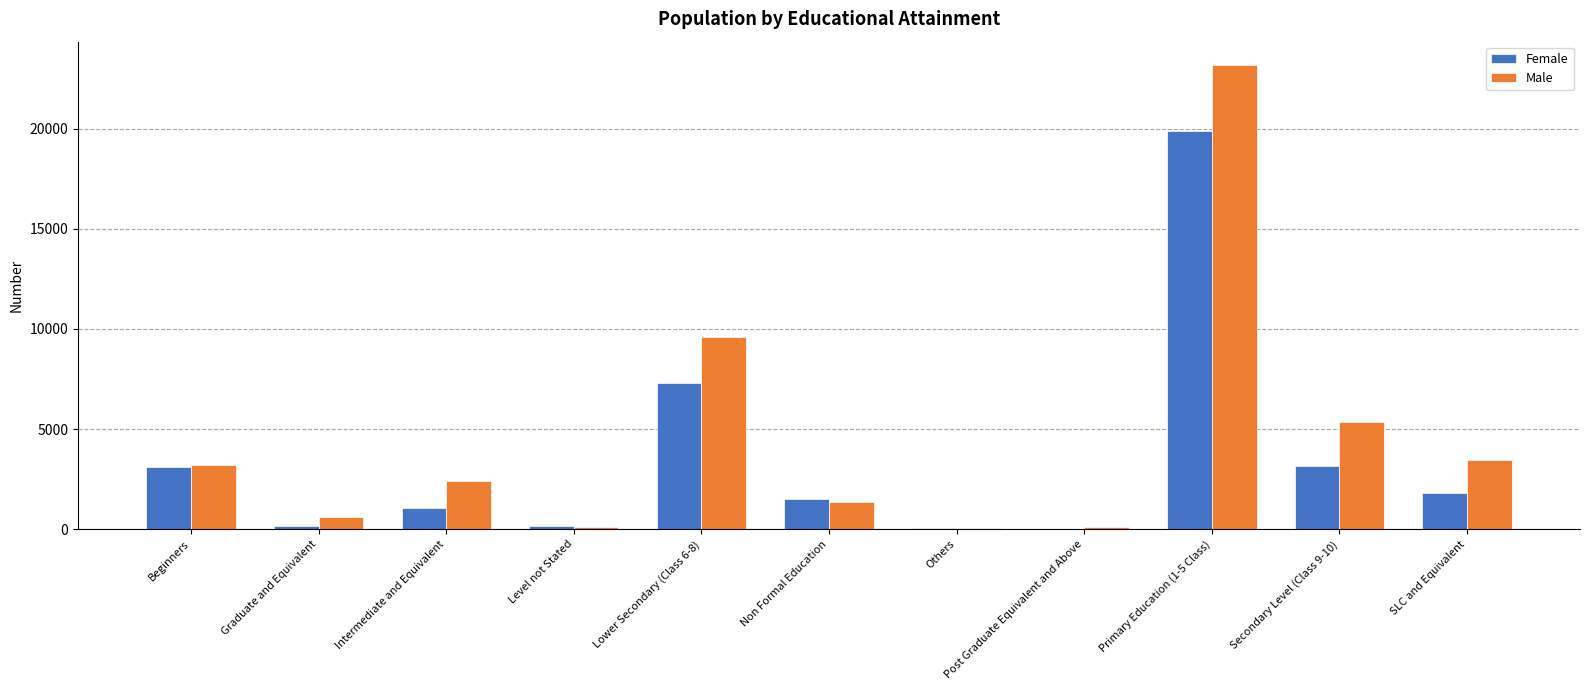

What is the maximum value for Male?

23185